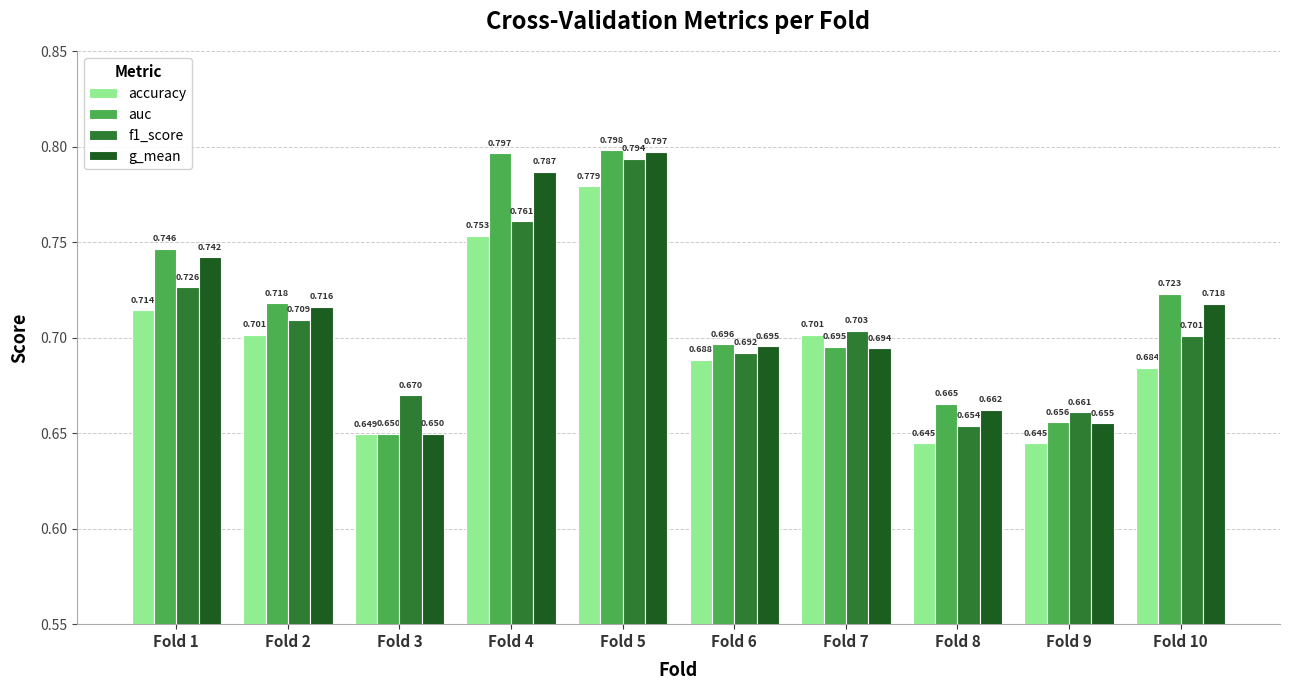

Rank the series at Fold 1 from lowest to highest value.

accuracy, f1_score, g_mean, auc